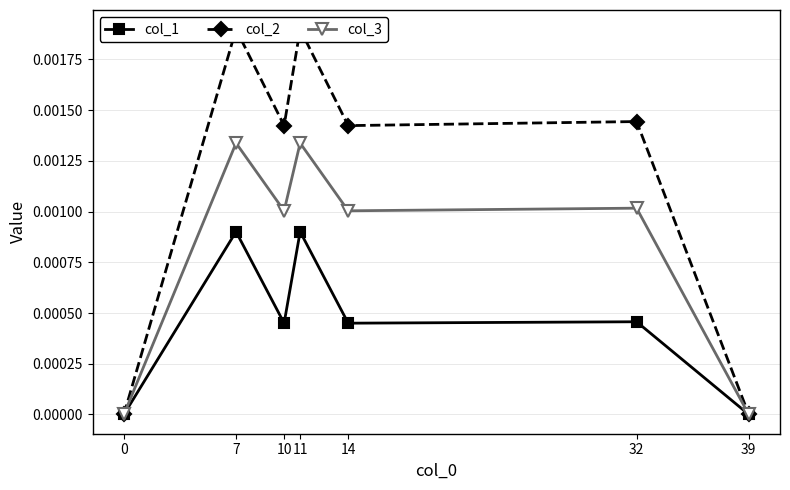

Rank the categories by col_3 value from highest to lowest.

7, 11, 32, 10, 14, 0, 39